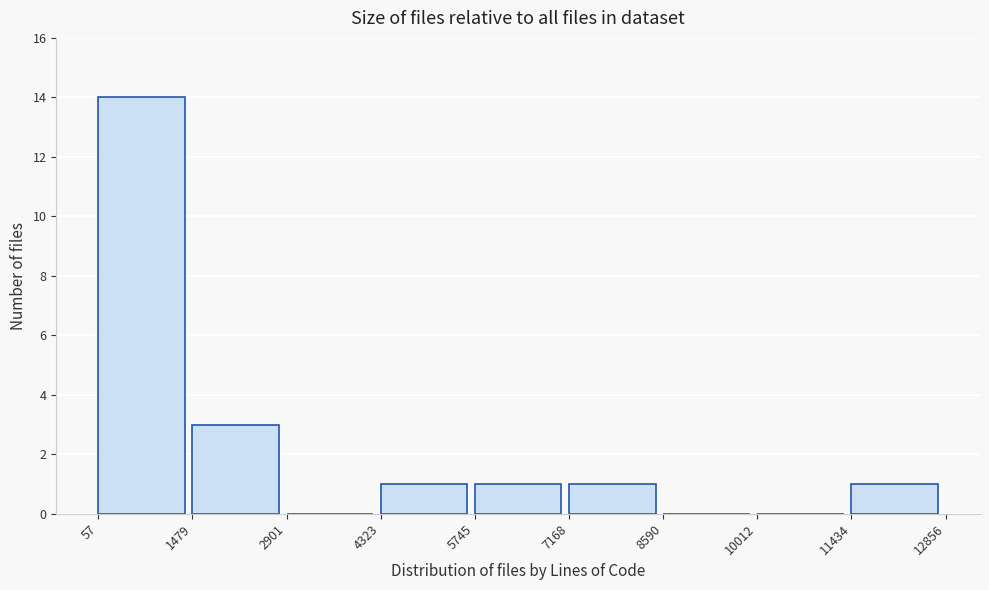

How tall is the bar that spans 5745 to 7168 on the x-axis? The values are not printed on the chart, so give them approximately, as read against the axis.

1